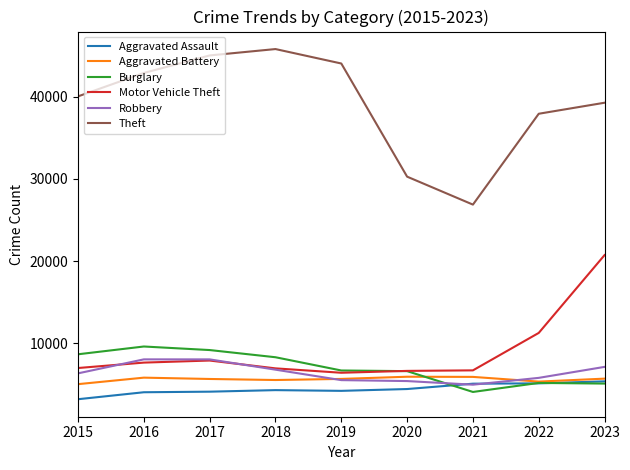

What is the average value of the Motor Vehicle Theft series?

9048